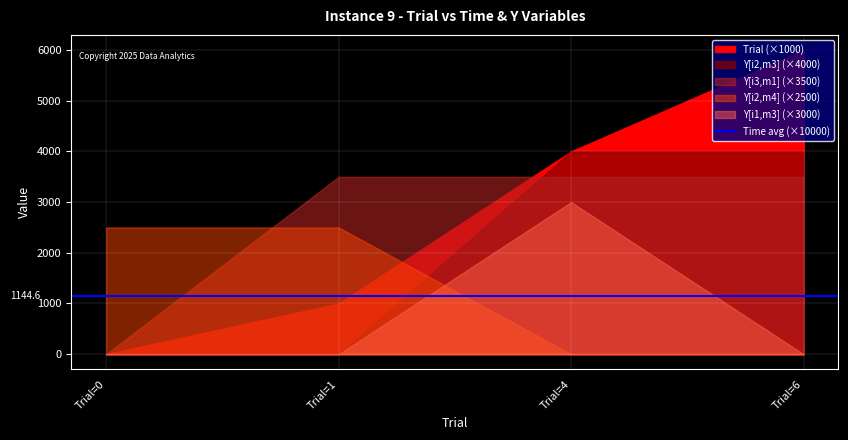

Reading right to left, list all the values displayed in this chart.

Time: Trial=6=0.2	Trial=4=0.2	Trial=1=0.1	Trial=0=0.0
Y[i1,m3]: Trial=6=0.0	Trial=4=1.0	Trial=1=0.0	Trial=0=0.0
Y[i2,m3]: Trial=6=1.0	Trial=4=1.0	Trial=1=0.0	Trial=0=0.0
Y[i2,m4]: Trial=6=0.0	Trial=4=0.0	Trial=1=1.0	Trial=0=1.0
Y[i3,m1]: Trial=6=1.0	Trial=4=1.0	Trial=1=1.0	Trial=0=0.0
Trial: Trial=6=6.0	Trial=4=4.0	Trial=1=1.0	Trial=0=0.0